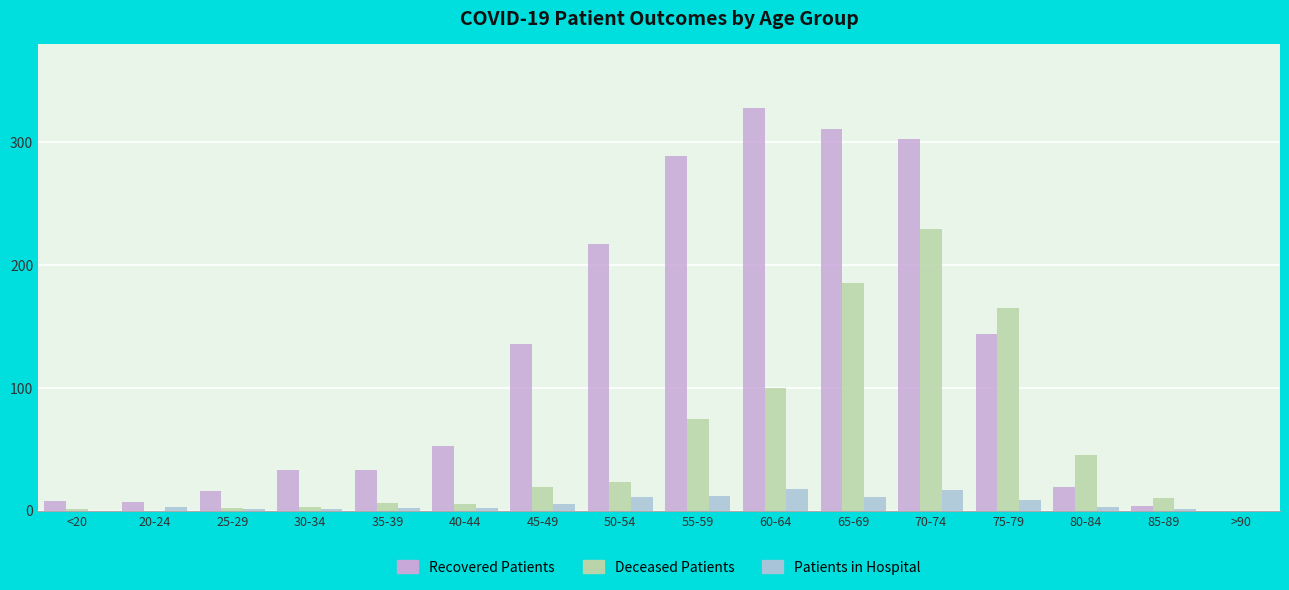

At which category is the sum across all series the highest?

70-74